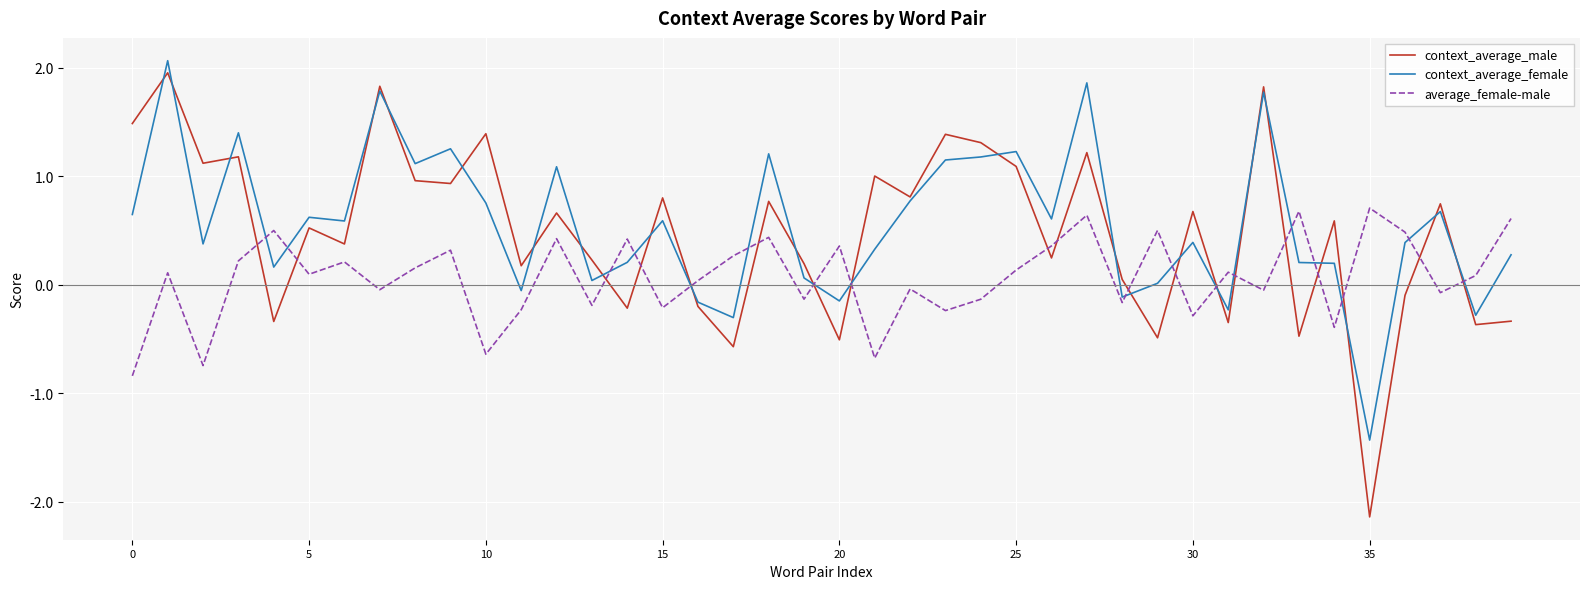

What is the difference between the second highest and second lowest values in the context_average_male series?

2.4